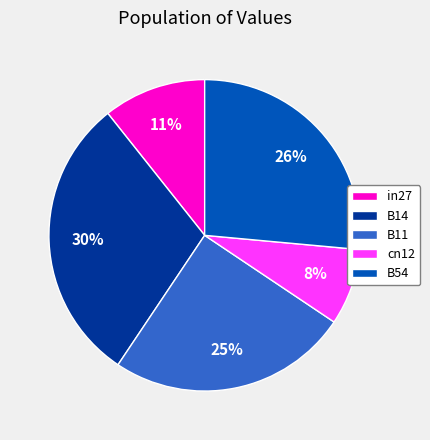

True or false: B14 accounts for 30% of the total.

True